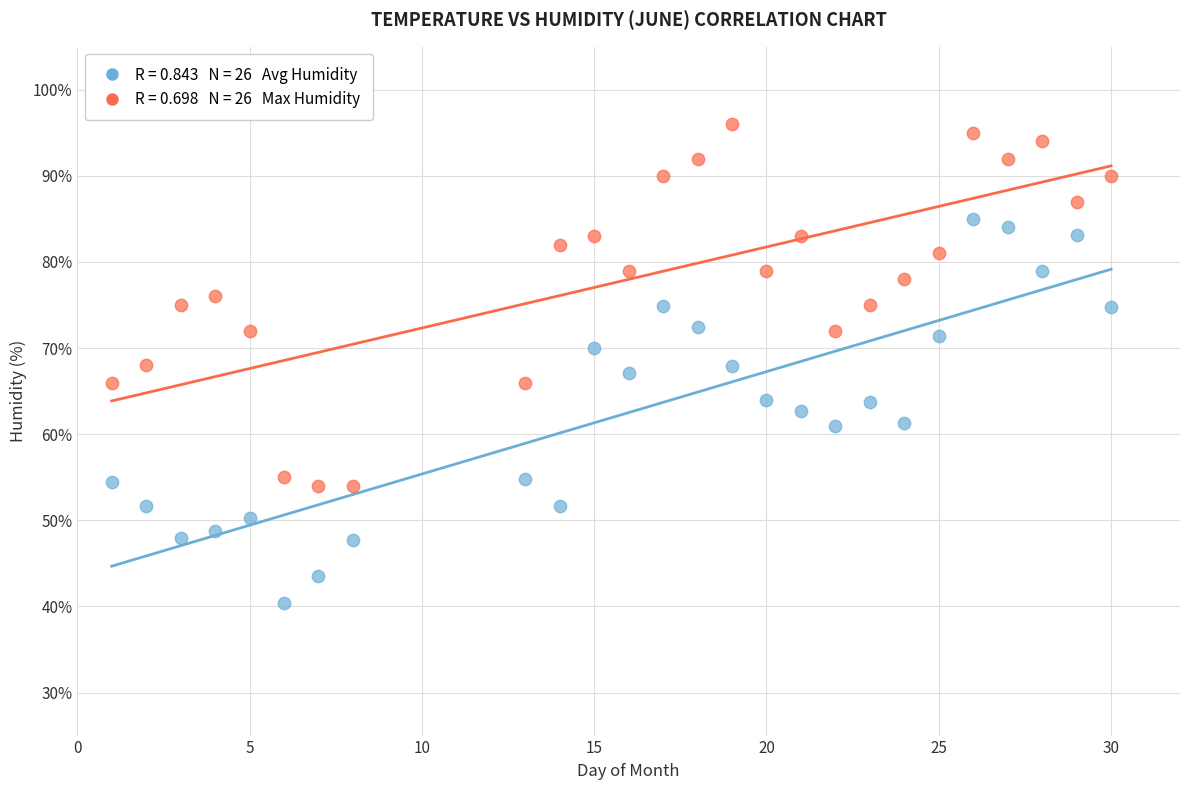

Across all data points, what is the range of X values (max minus min)?

29.0